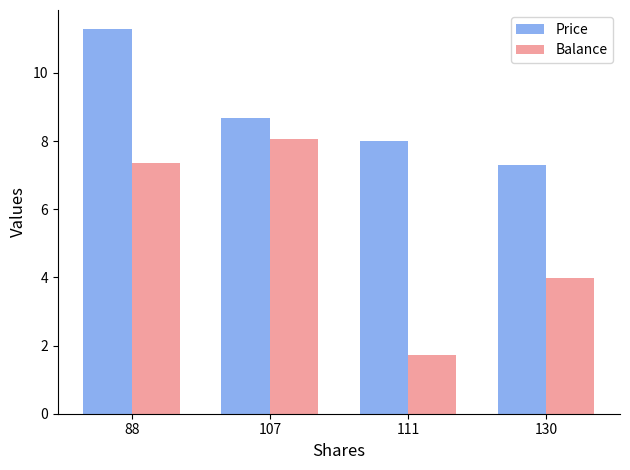

What is the difference between the maximum and minimum values in the Balance series?

6.4